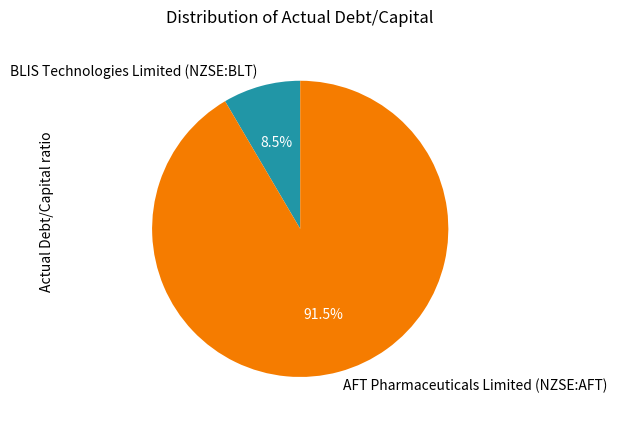

What is the smallest slice in the pie chart?

BLIS Technologies Limited (NZSE:BLT)